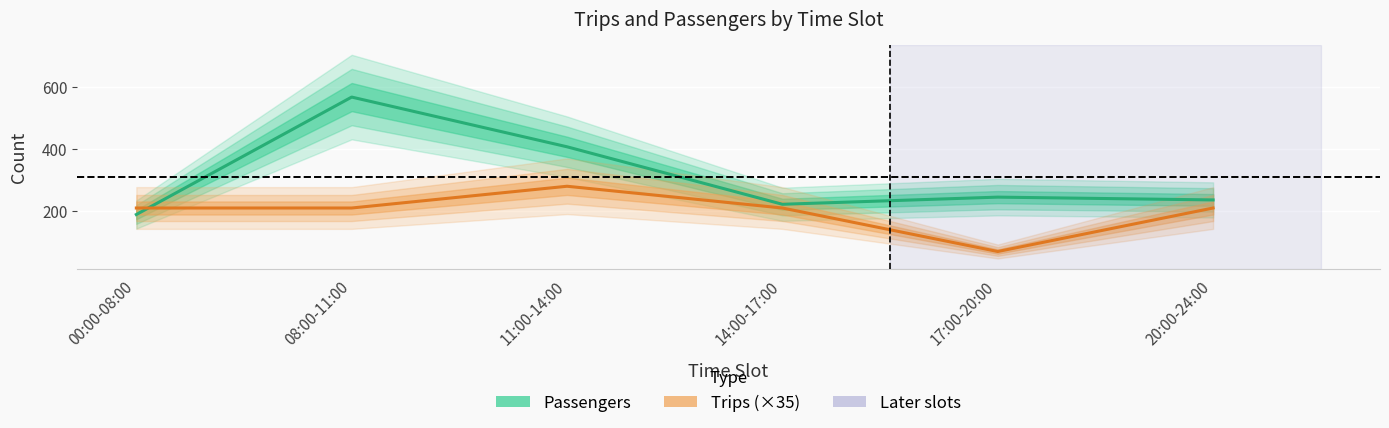

Rank the categories by Trips (×35) value from lowest to highest.

17:00-20:00, 00:00-08:00, 08:00-11:00, 14:00-17:00, 20:00-24:00, 11:00-14:00